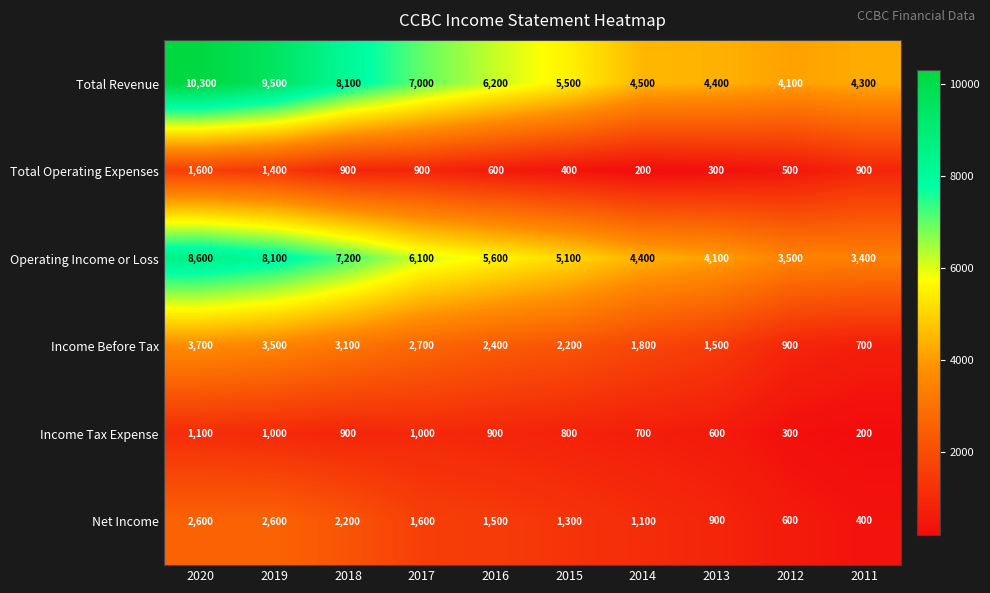

Which series has the largest total across all categories?

Total Revenue